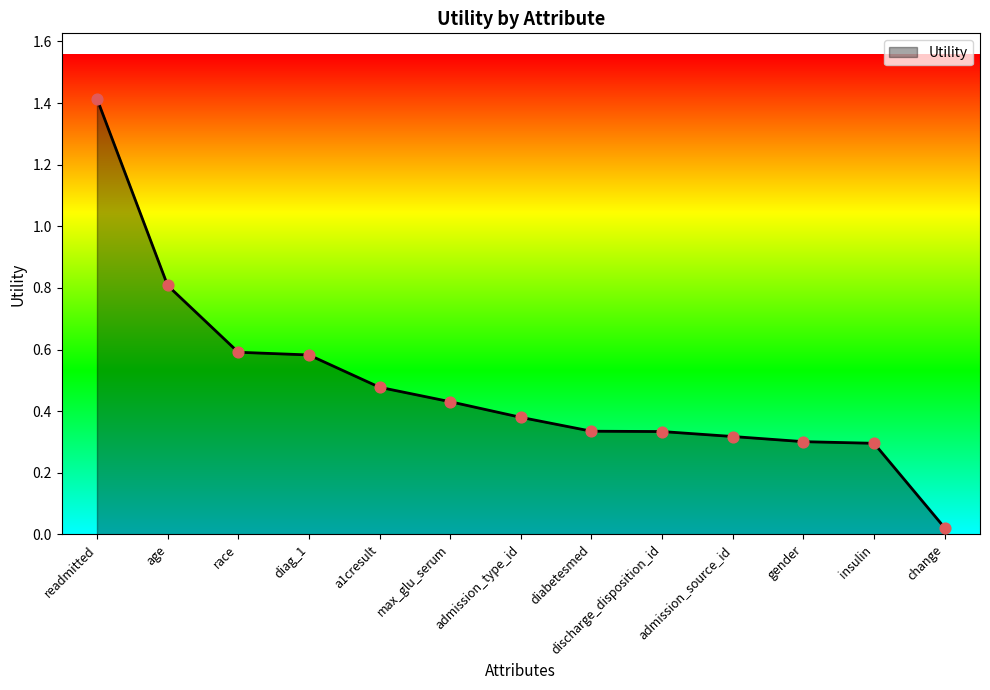

Which has a higher value, age or gender?

age